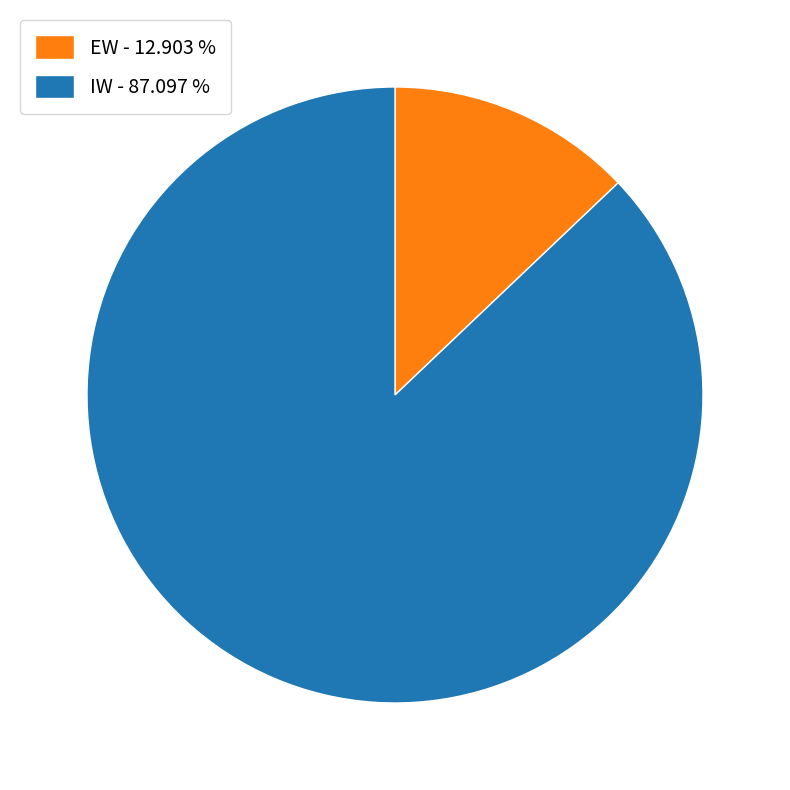

What is the smallest slice in the pie chart?

EW